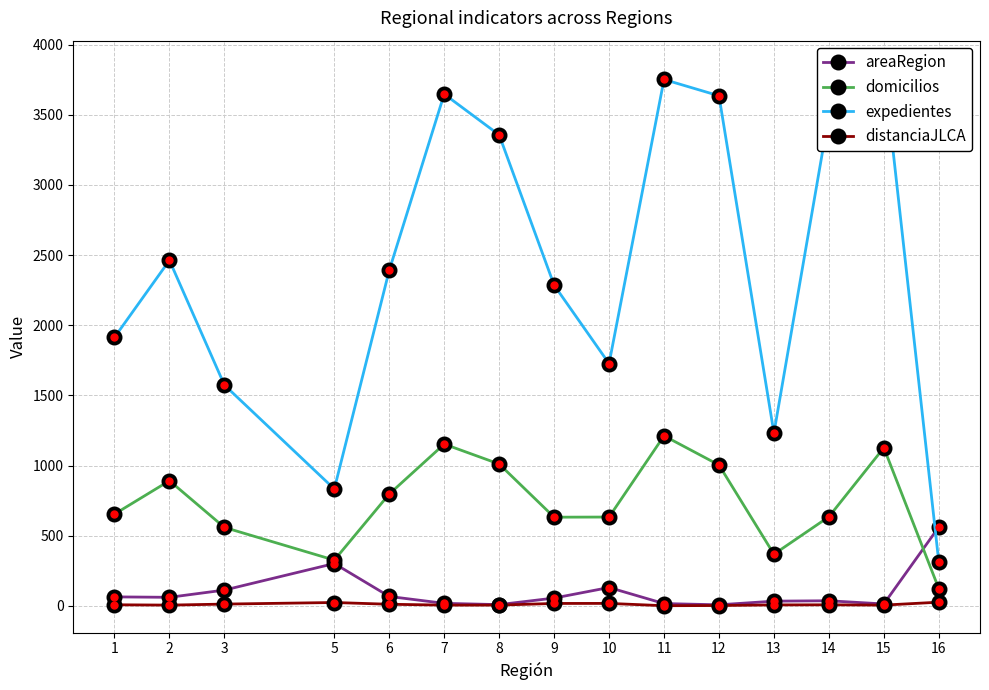

What is the difference between the maximum and minimum values in the domicilios series?

1089.0